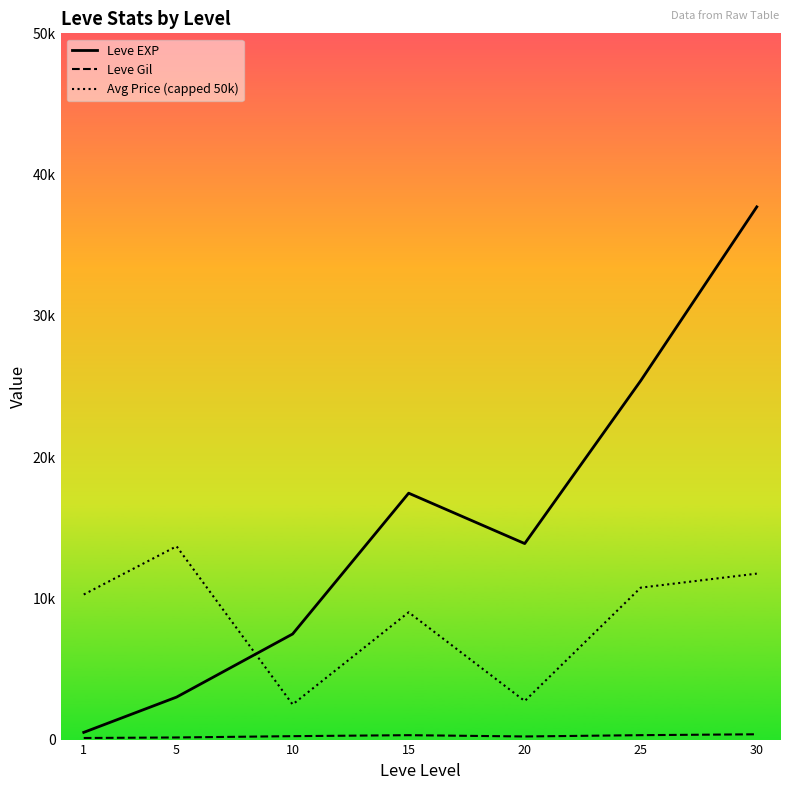

Is this an area chart (filled region under the line)?

No